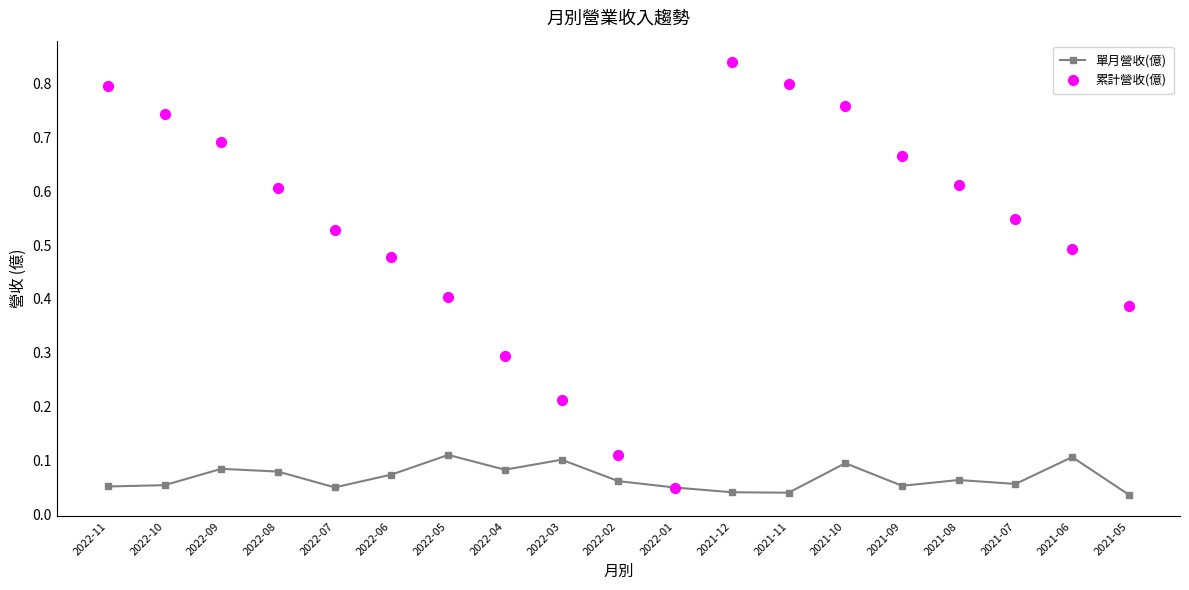

What is the total value across all series at 2021-06?

0.6